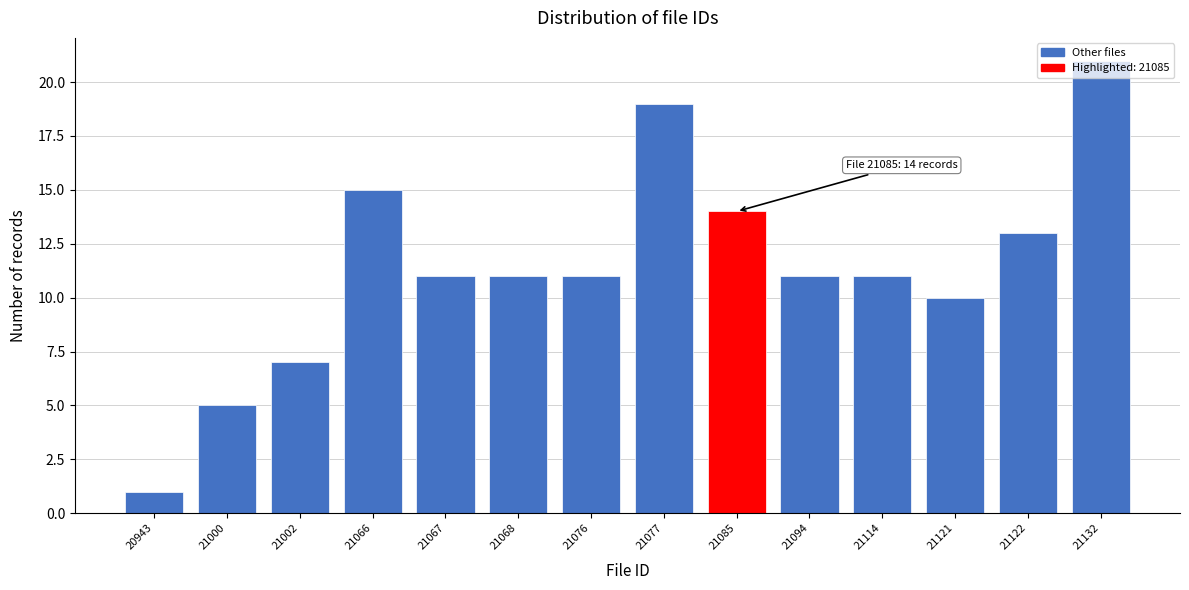

What is the greatest value displayed?

21